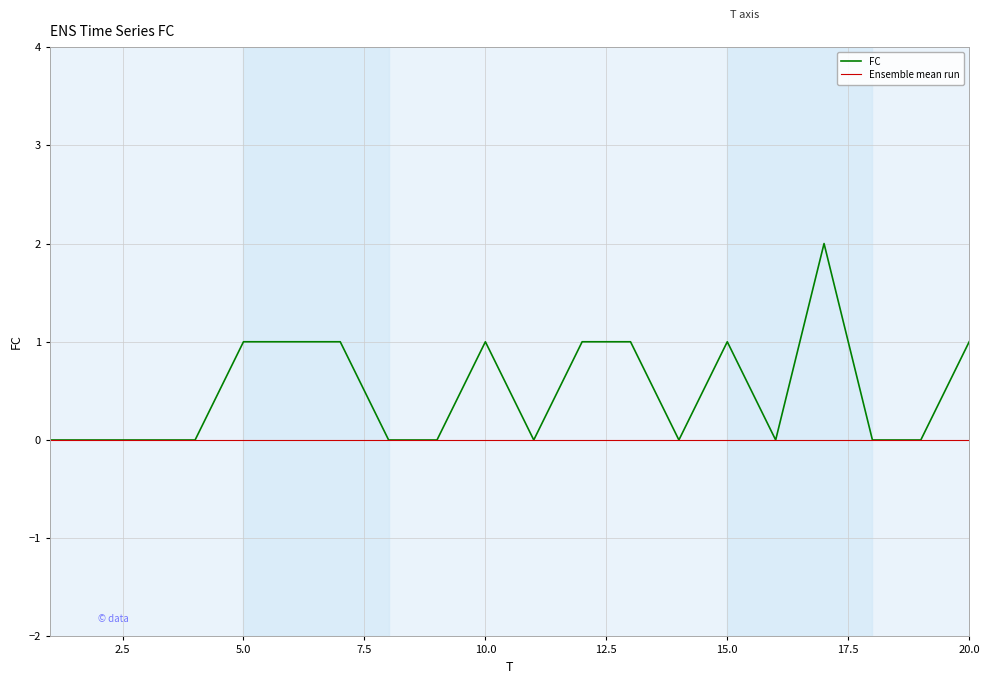

Which category has the highest value across all series?

17